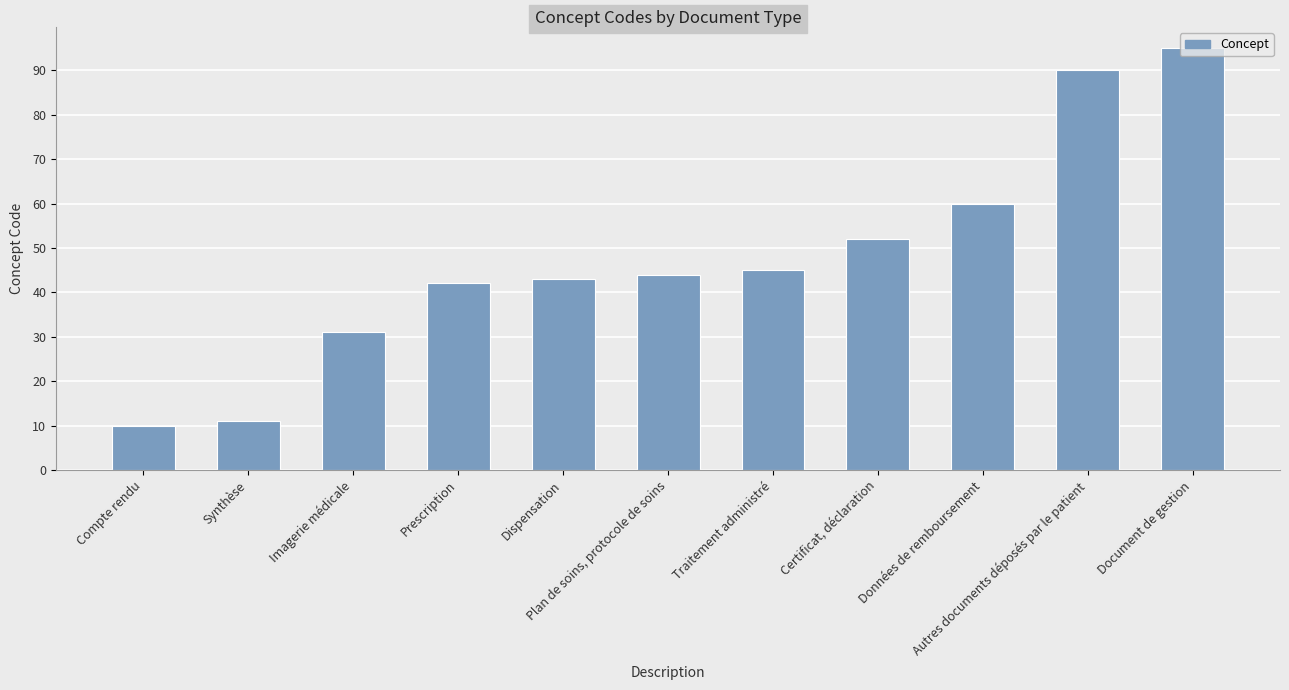

Where is the data nearest to the value 52?

Certificat, déclaration